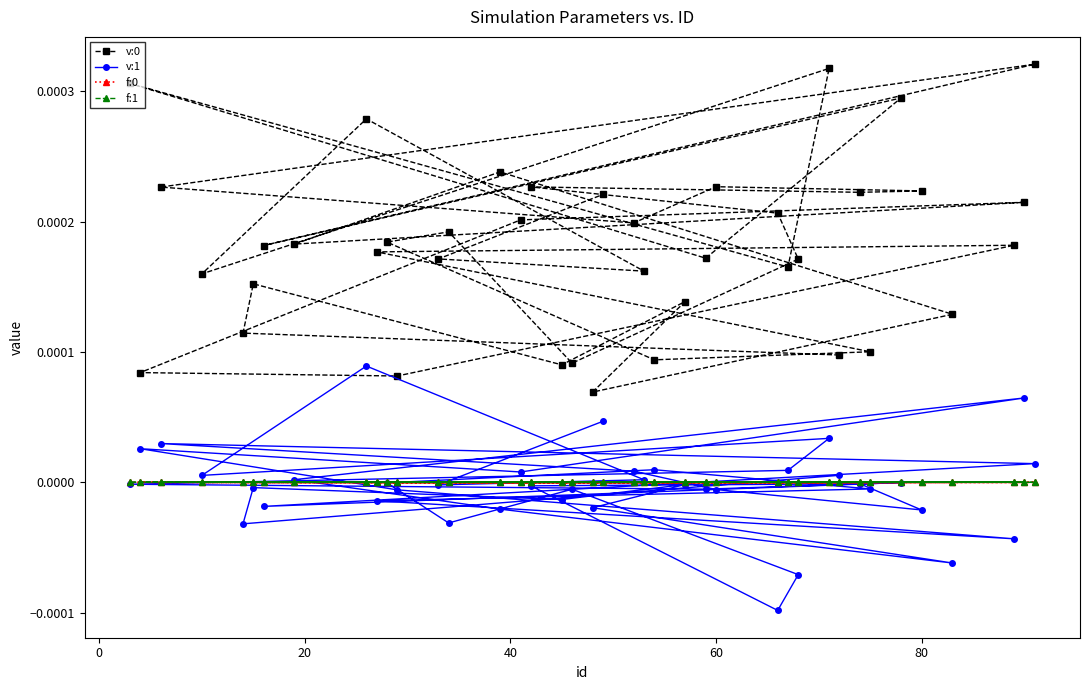

Does the chart display data point markers on the line(s)?

Yes